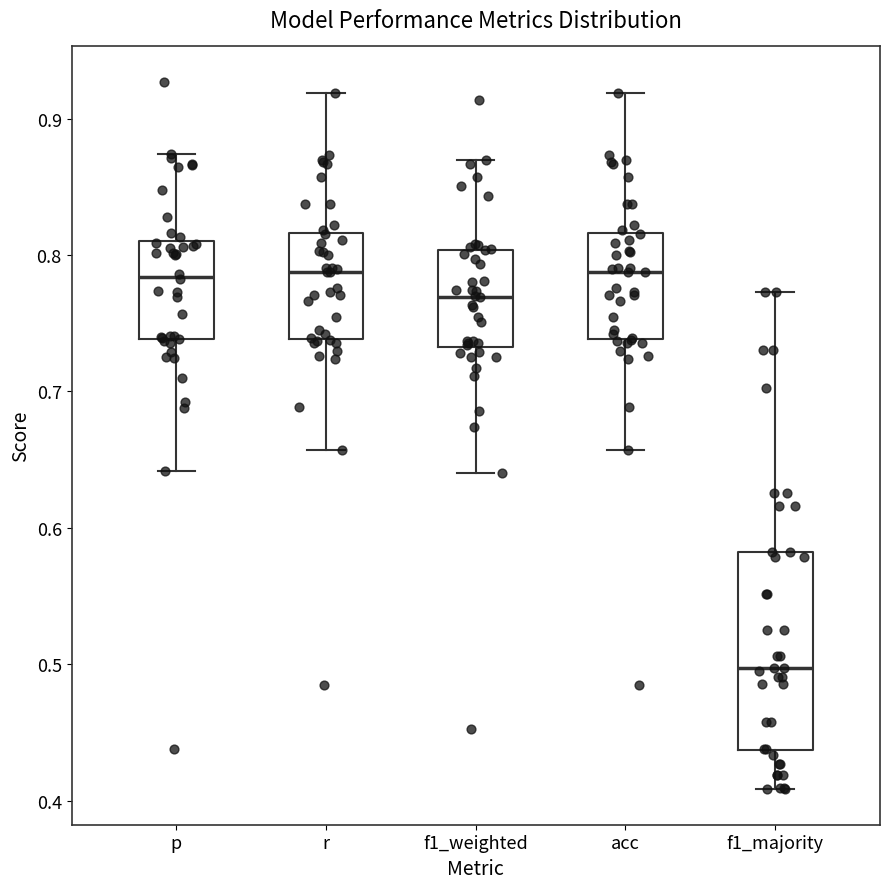

Reading left to right, read every box against the y-axis: the position of its median line, the range the box covers, and the ends of its whiskers. The values are not printed on the chart, so give them approximately, as read against the axis.

p: median 0.78, box 0.74 to 0.81, whiskers 0.64 to 0.87
r: median 0.79, box 0.74 to 0.82, whiskers 0.66 to 0.92
f1_weighted: median 0.77, box 0.73 to 0.80, whiskers 0.64 to 0.87
acc: median 0.79, box 0.74 to 0.82, whiskers 0.66 to 0.92
f1_majority: median 0.50, box 0.44 to 0.58, whiskers 0.41 to 0.77